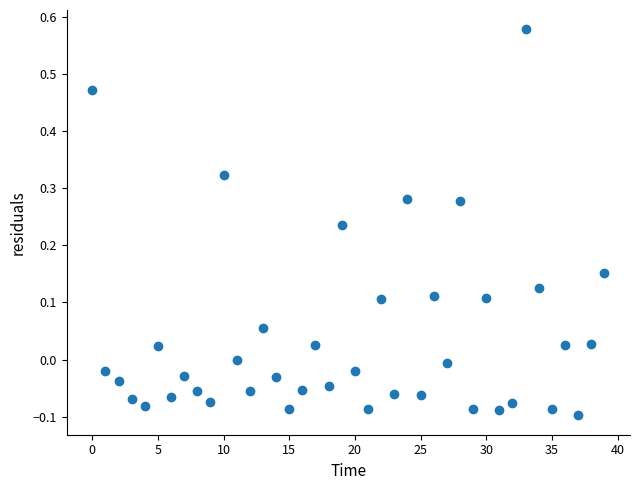

What is the range of Y values (max minus min)?

0.7